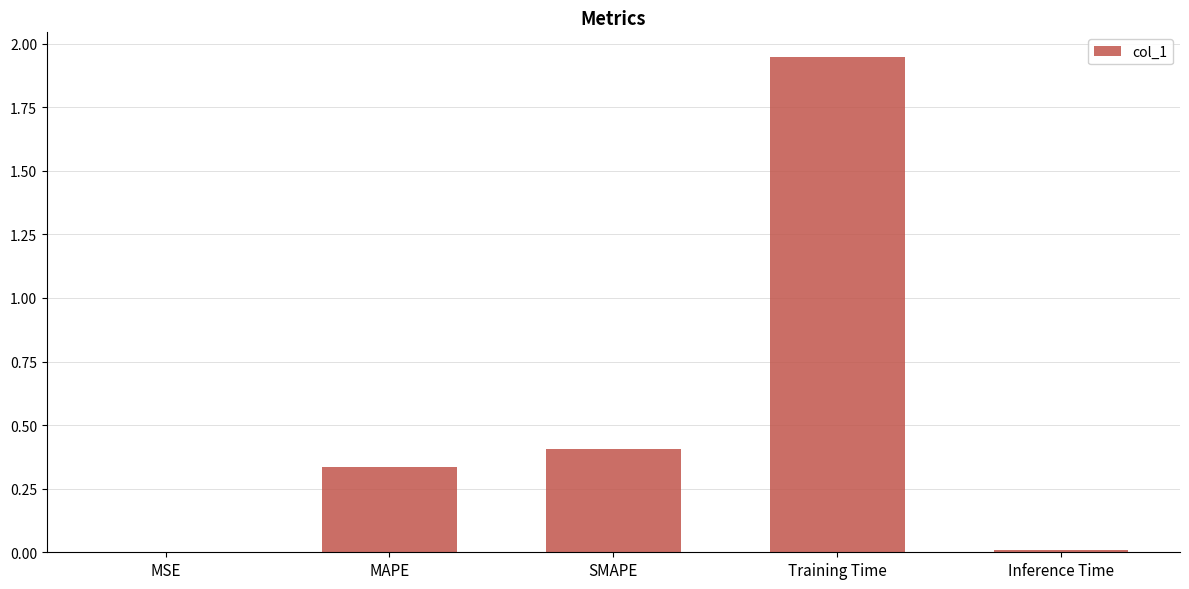

What is the sum of all values?

2.7